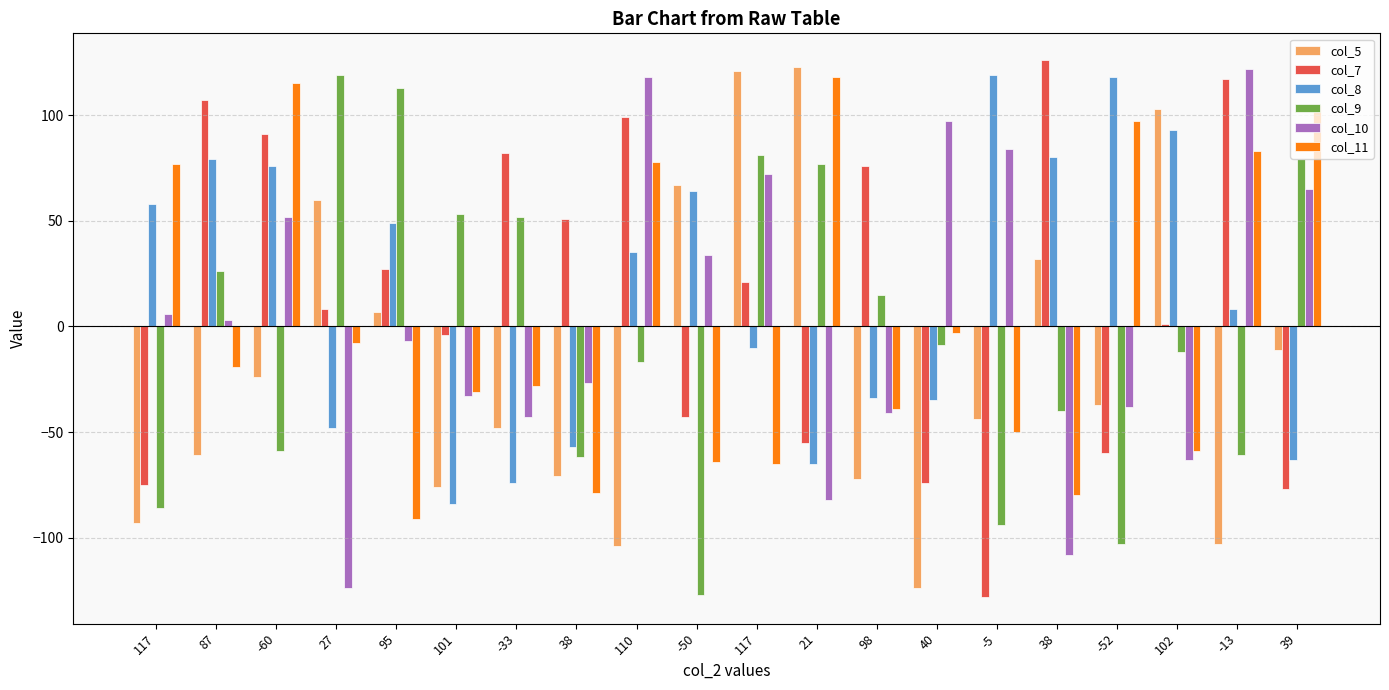

At which label does col_7 first exceed 21?

87